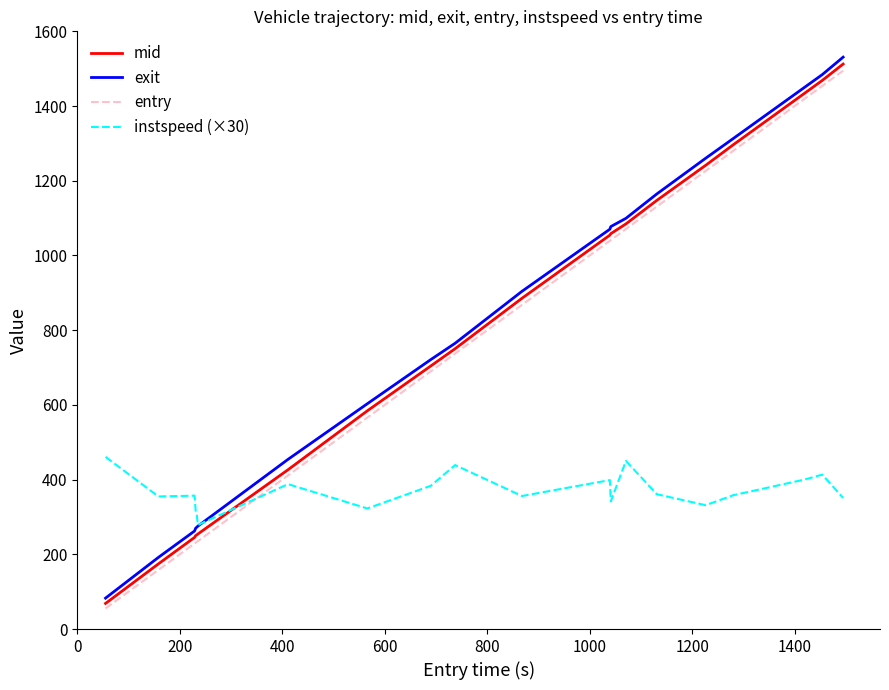

What is the maximum value shown in the chart?

1530.9